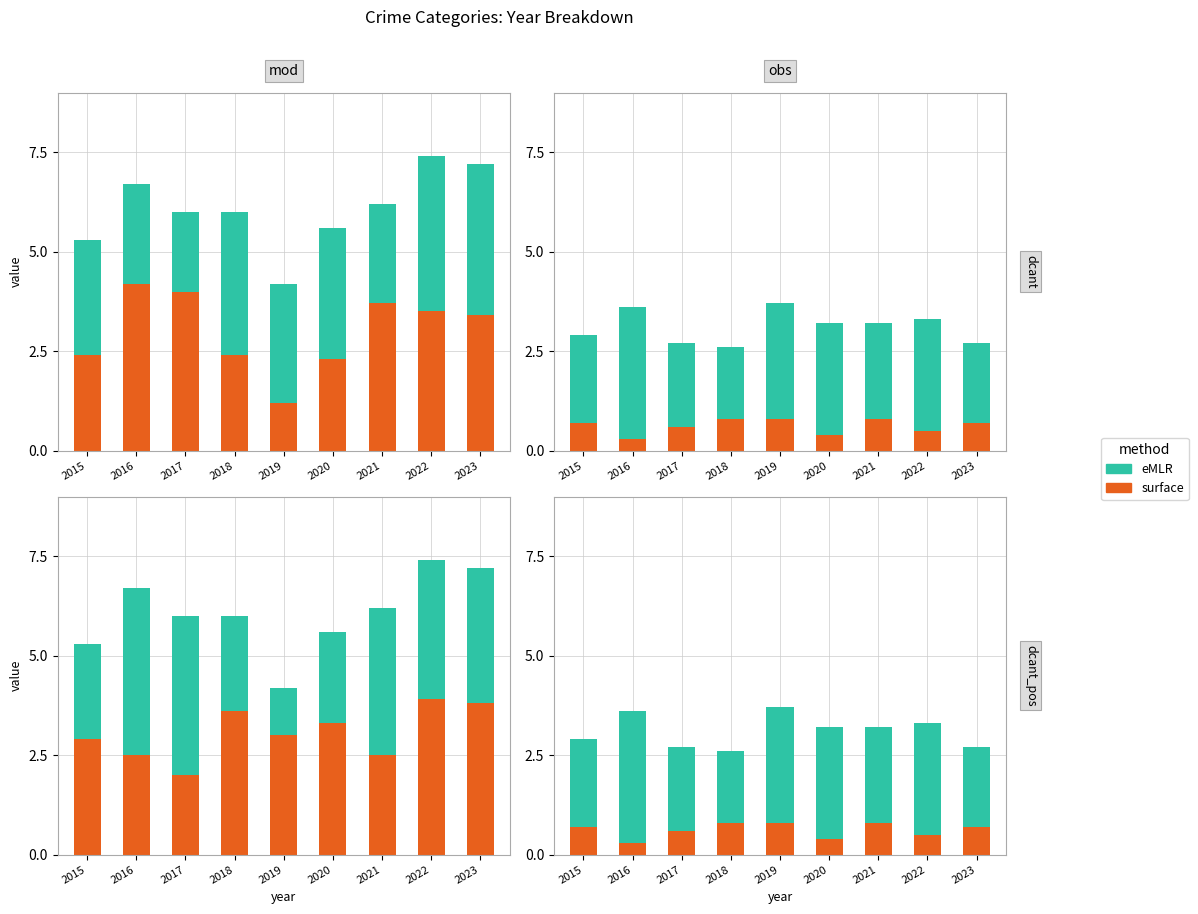

Where is surface nearest to the value 0?

2016